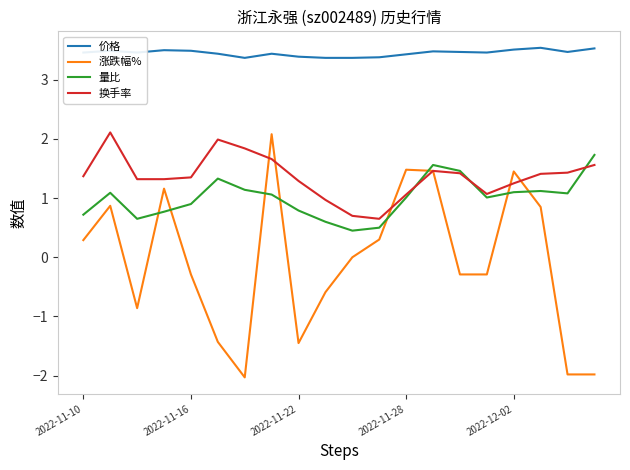

What is the sum of all 量比 values?

20.1